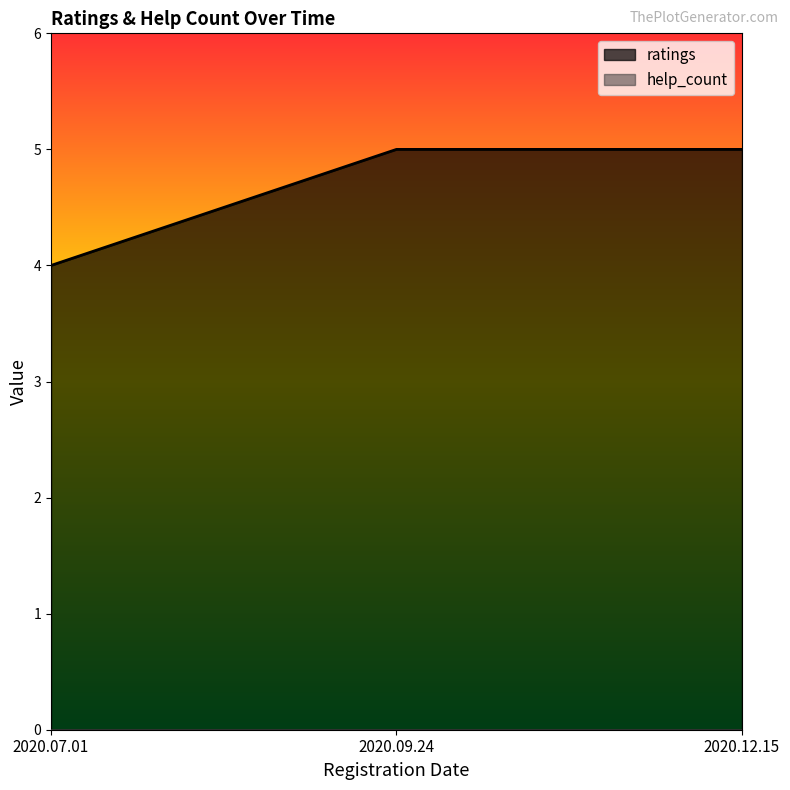

True or false: the data shows 6 at 2020.07.01.

False